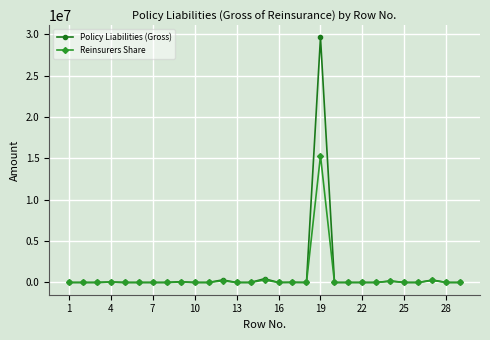

What are all the series names shown in the legend?

Policy Liabilities (Gross), Reinsurers Share